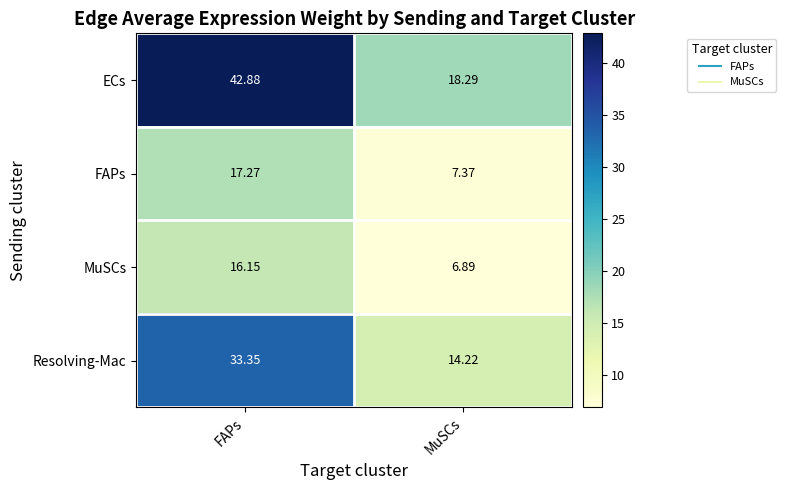

At which label is MuSCs closest to 11?

MuSCs